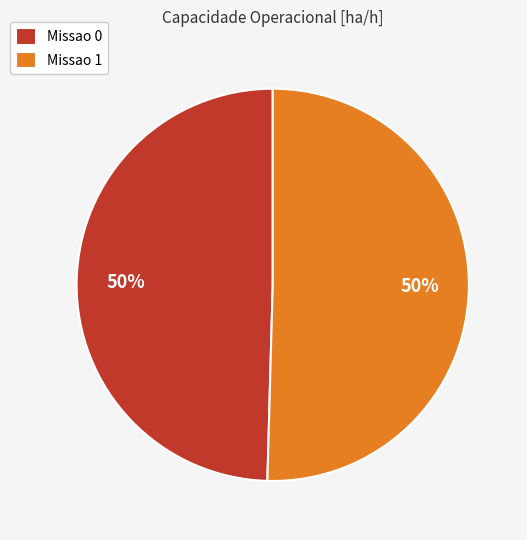

Is the sum of Missao 1 and Missao 0 greater than half?

Yes